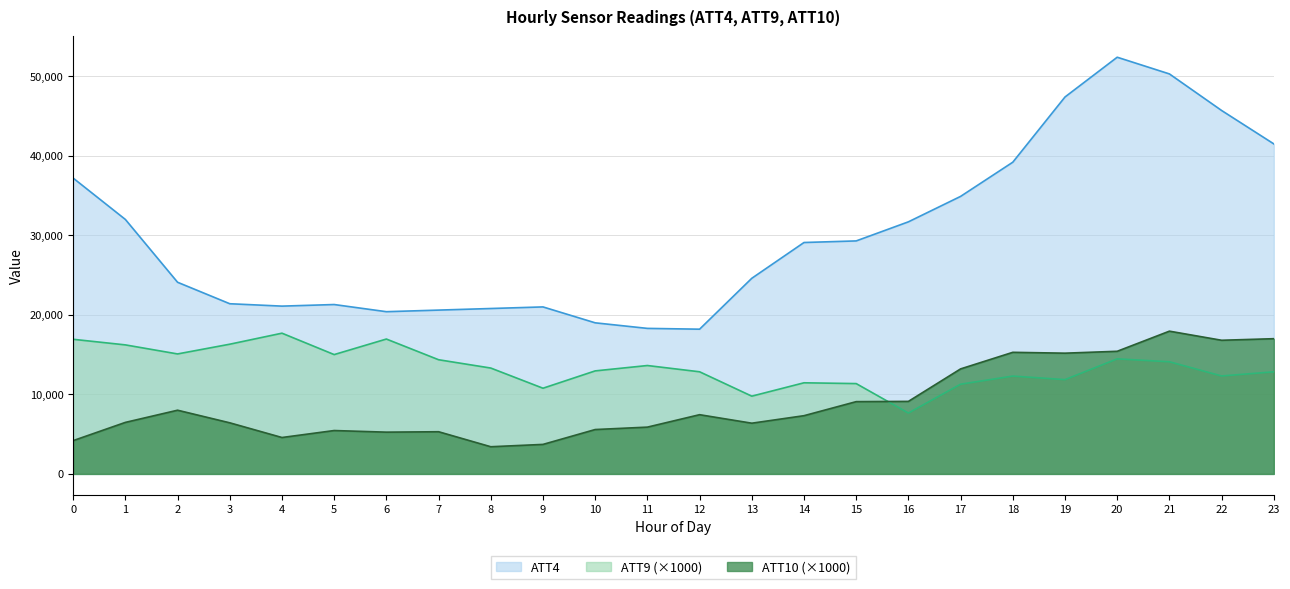

What is the smallest value displayed?

3416.9